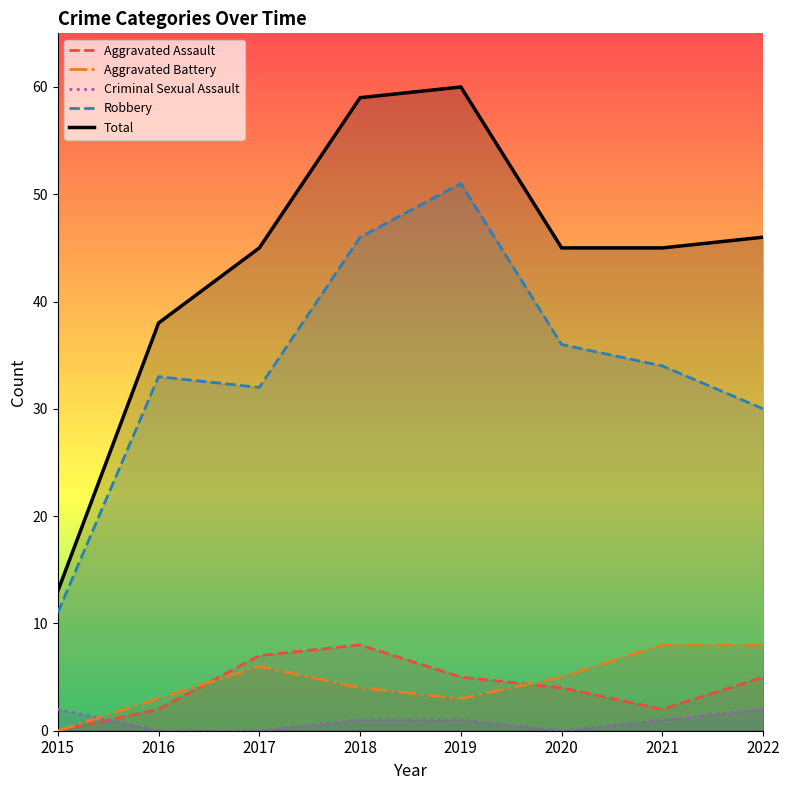

Which series ends up on top after the final intersection of Aggravated Assault and Aggravated Battery?

Aggravated Battery